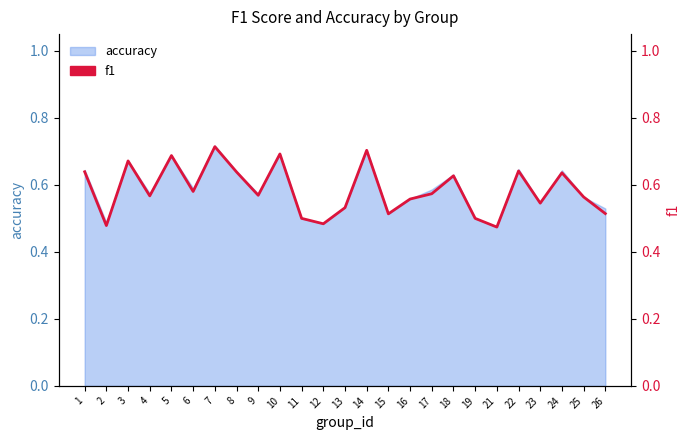

What is the sum of all values?

14.6